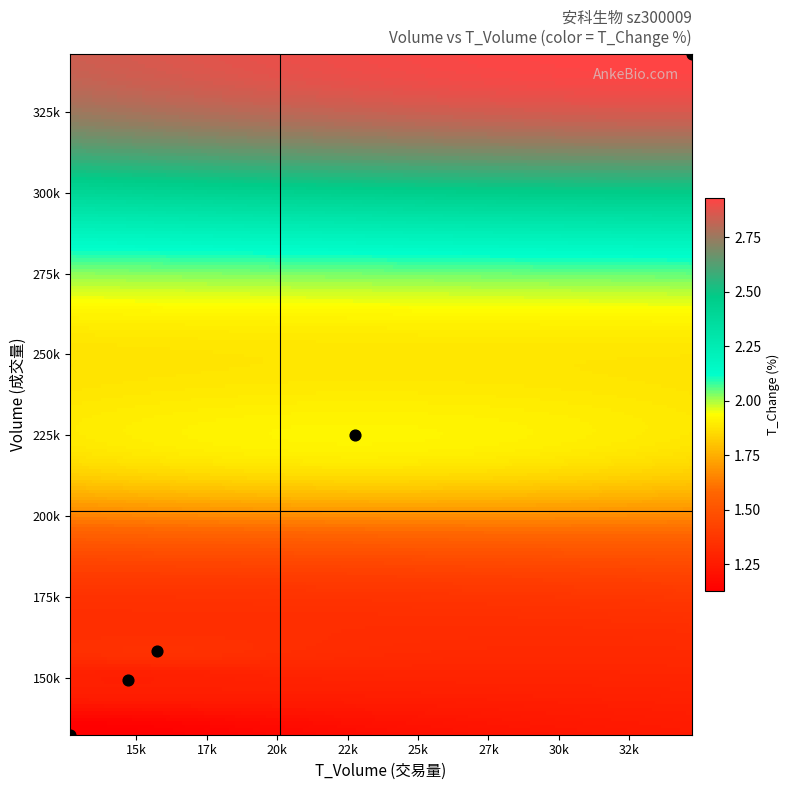

What is the difference between the maximum and minimum values in the t_change series?

1.8